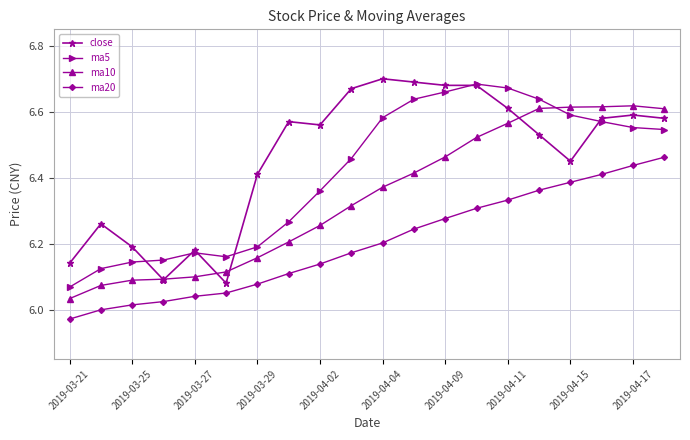

Rank the series by their average value, from highest to lowest.

close, ma5, ma10, ma20